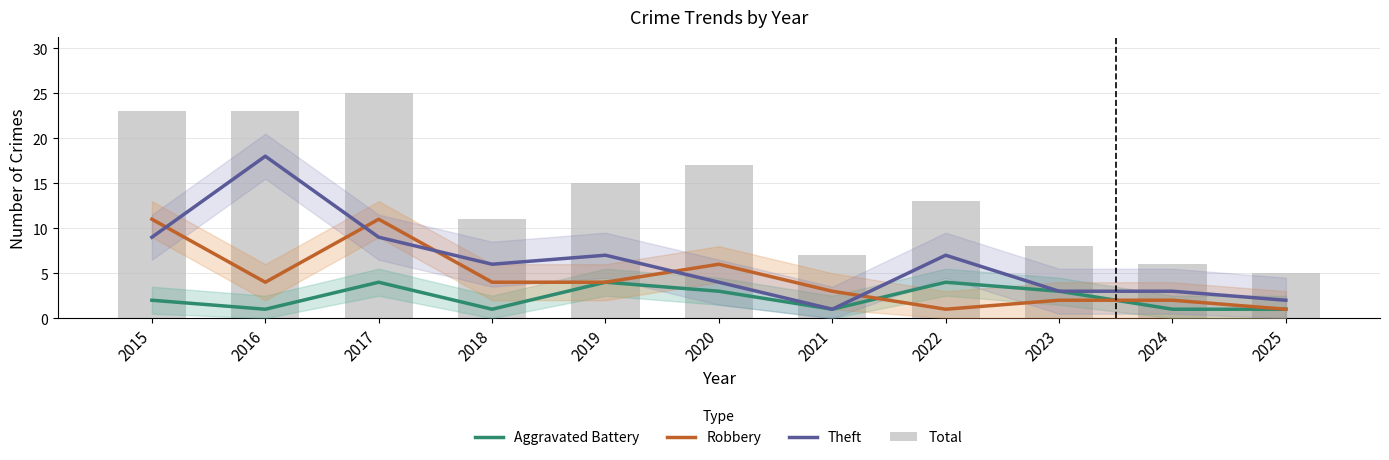

At which label is Aggravated Battery closest to 2?

2015